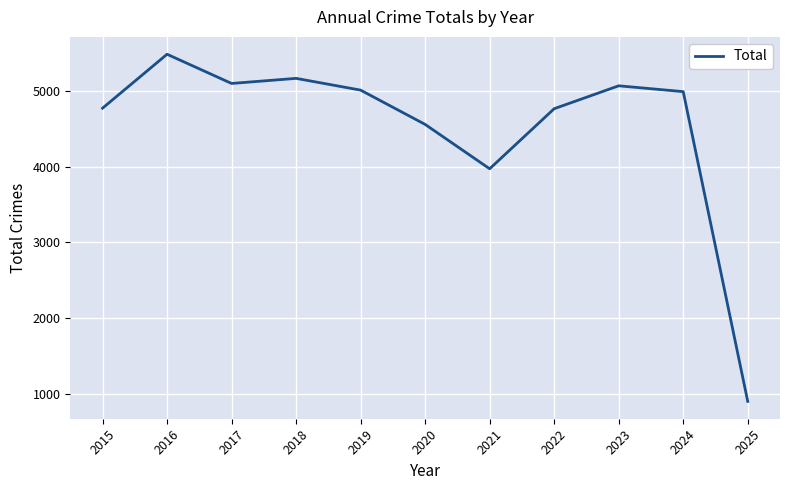

What is the smallest value displayed?

905